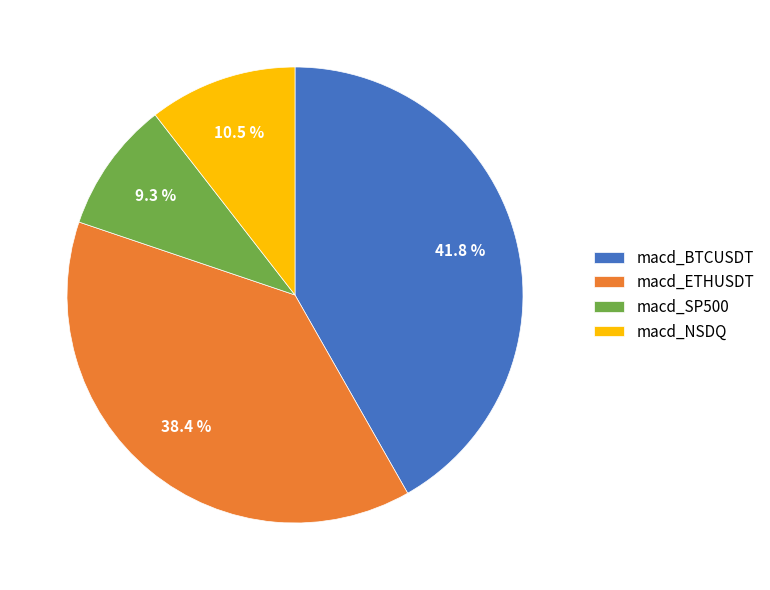

To the nearest percent, what is the difference between the macd_ETHUSDT and macd_SP500 slice percentages?

29%